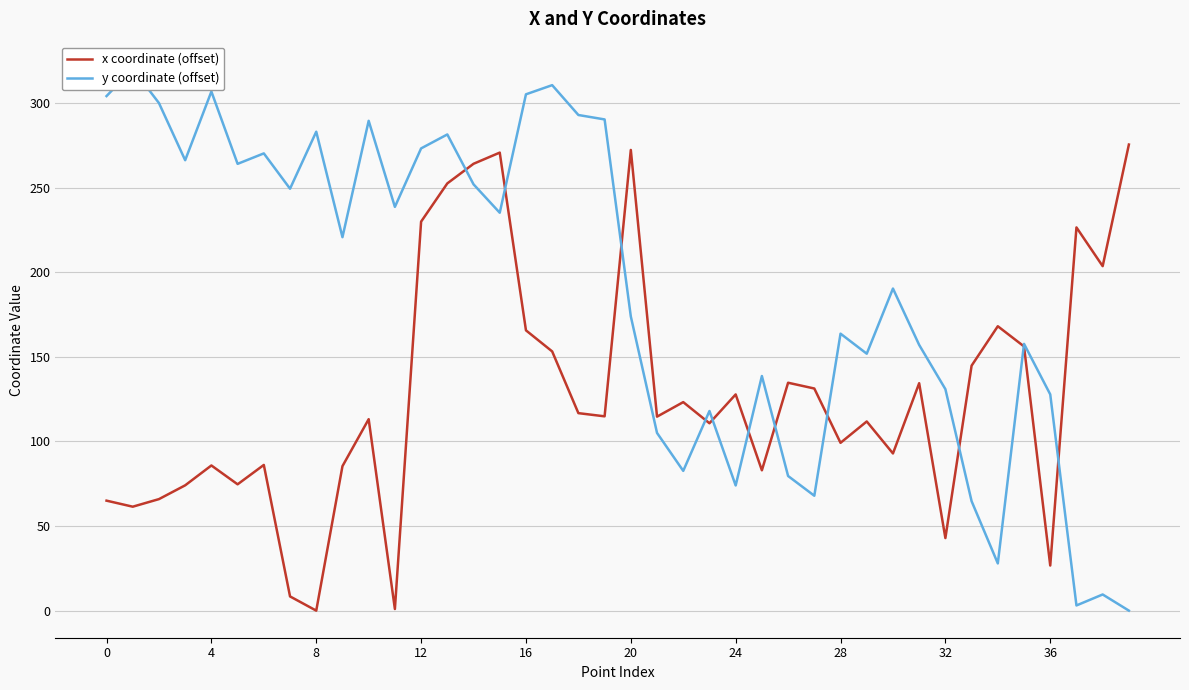

What is the label of the 21st point from the left?

20